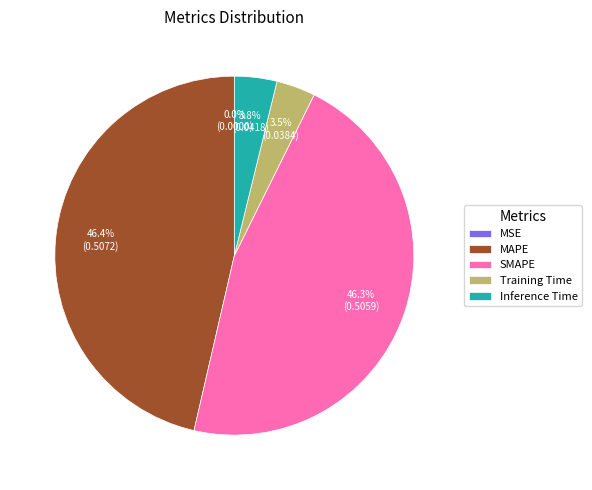

What percentage is the SMAPE slice, to the nearest percent?

46%